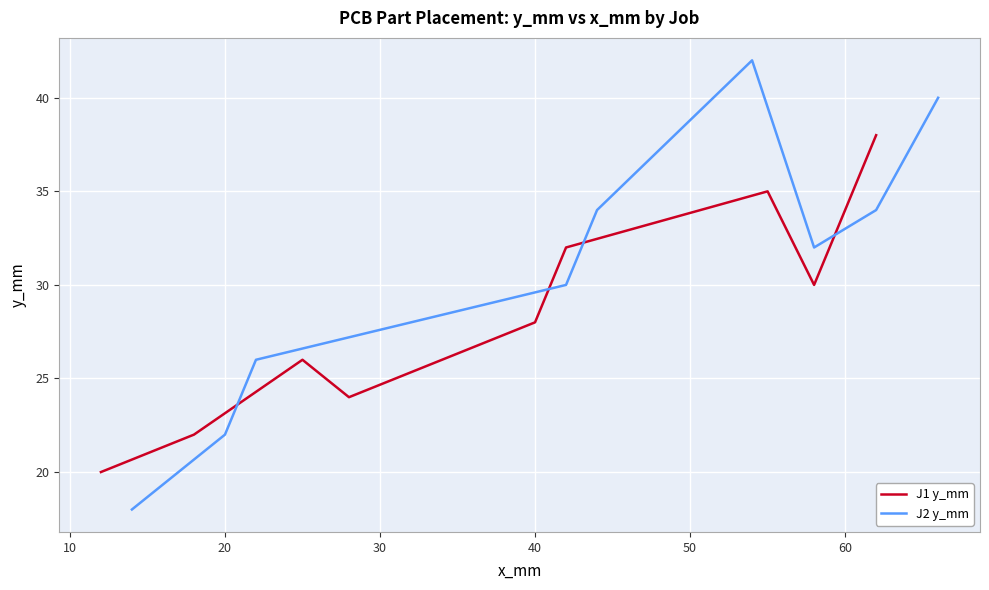

What is the maximum value for J1 y_mm?

38